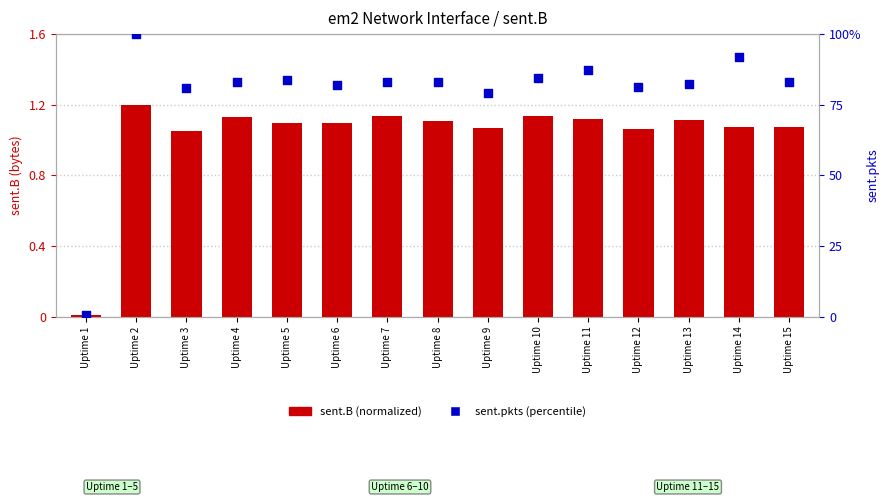

What are all the series names shown in the legend?

sent.B (normalized), sent.pkts (percentile)